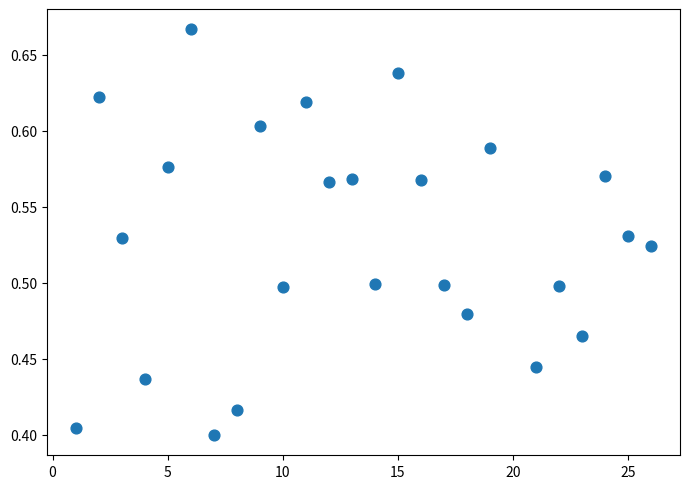

What is the range of X values (max minus min)?

25.0